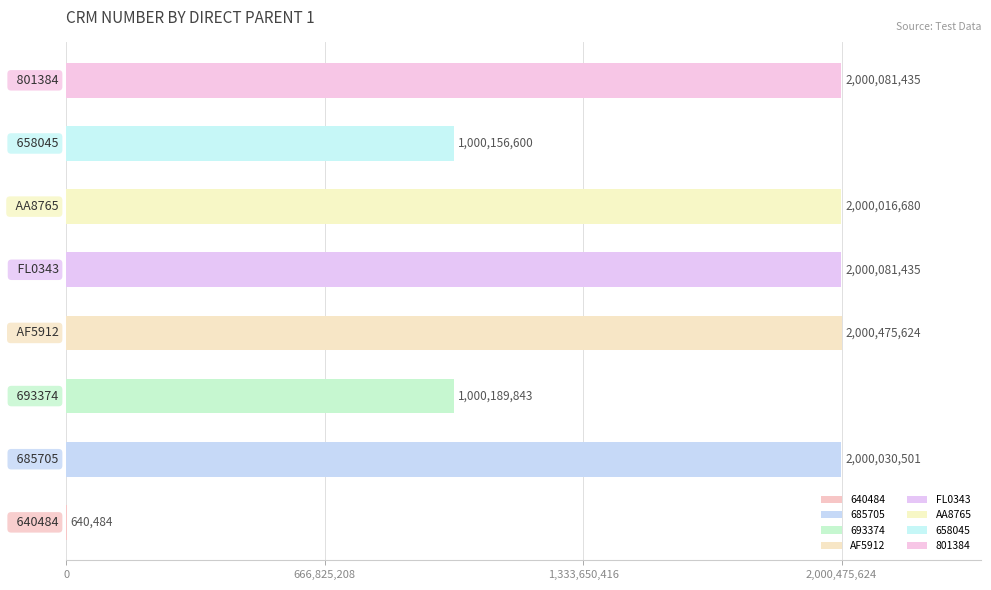

What is the greatest value displayed?

2000475624